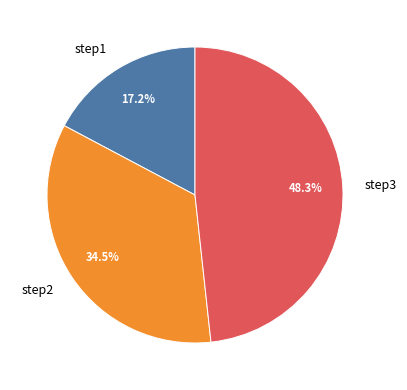

Rank the categories by value from lowest to highest.

step1, step2, step3